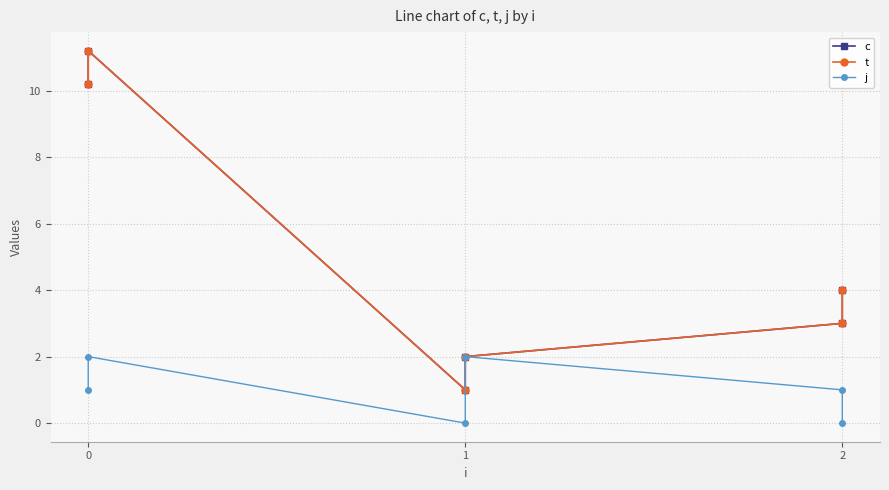

Between 2 and 1, which is larger?

2